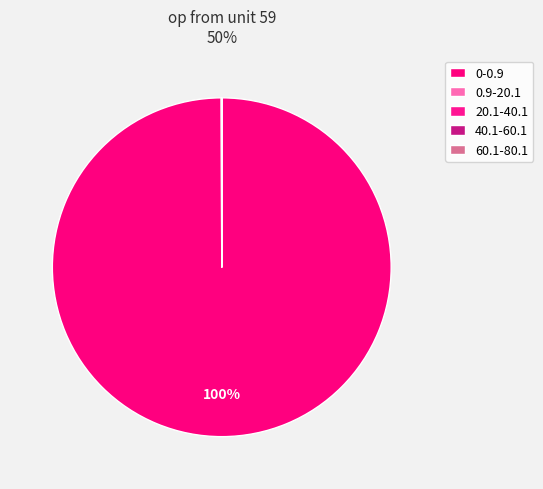

Is there a majority slice in this chart?

Yes